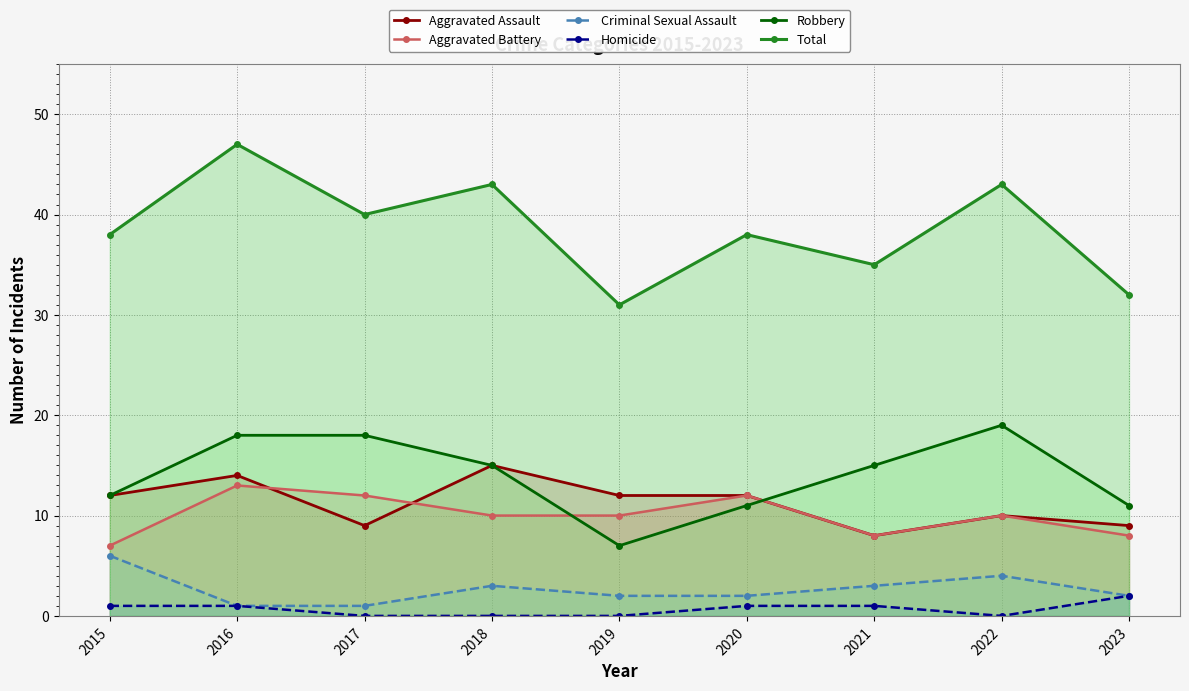

At which label is Aggravated Battery closest to 10?

2018